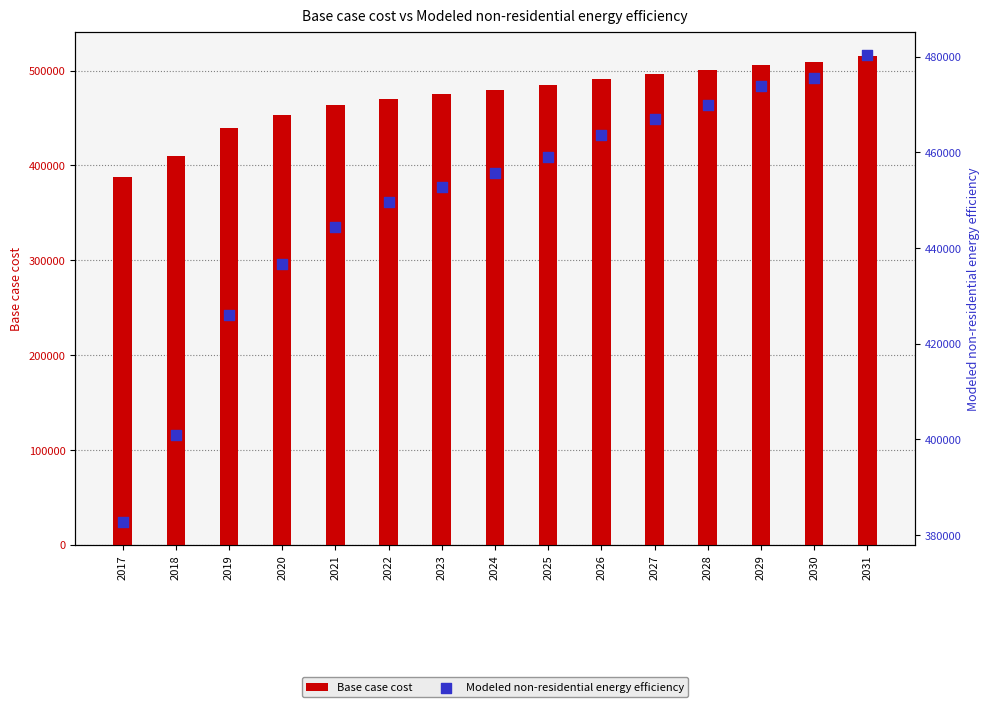

Which series reaches the maximum Y coordinate?

Base case cost